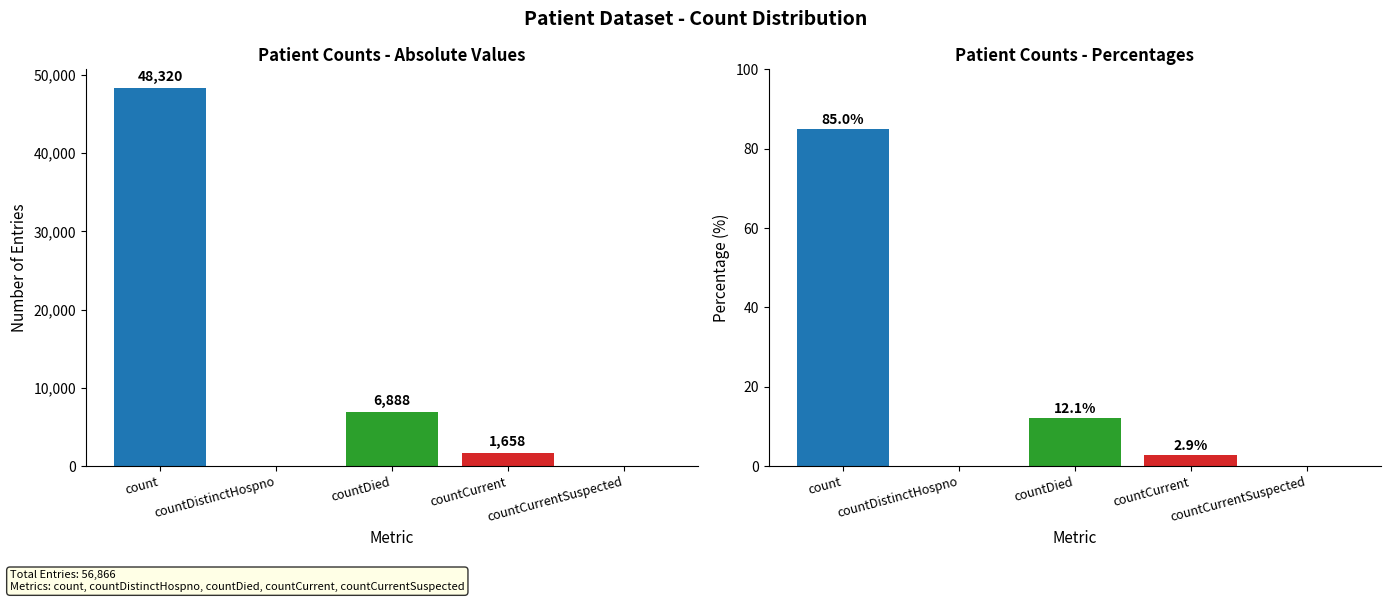

The value of percentages at countCurrent is 4.6. True or false?

False